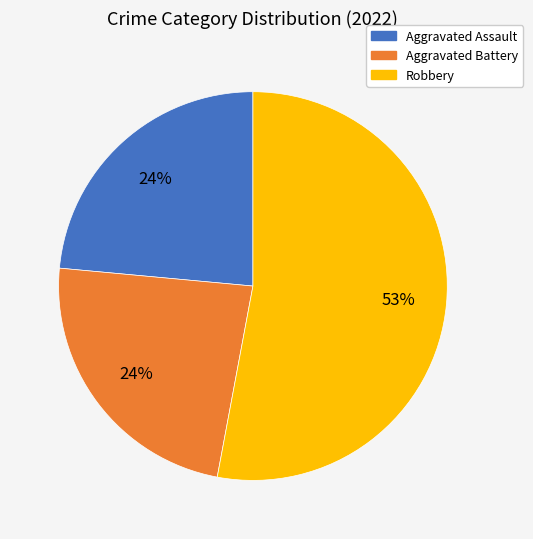

Which slice is the largest?

Robbery